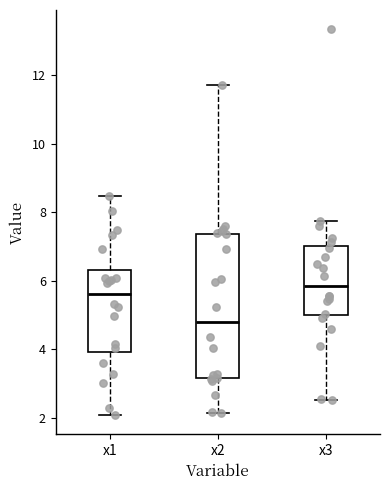

Reading left to right, read every box against the y-axis: the position of its median line, the range the box covers, and the ends of its whiskers. The values are not printed on the chart, so give them approximately, as read against the axis.

x1: median 5.6, box 4.0 to 6.2, whiskers 2.0 to 8.4
x2: median 4.8, box 3.2 to 7.4, whiskers 2.2 to 11.8
x3: median 5.8, box 5.0 to 7.0, whiskers 2.6 to 7.8